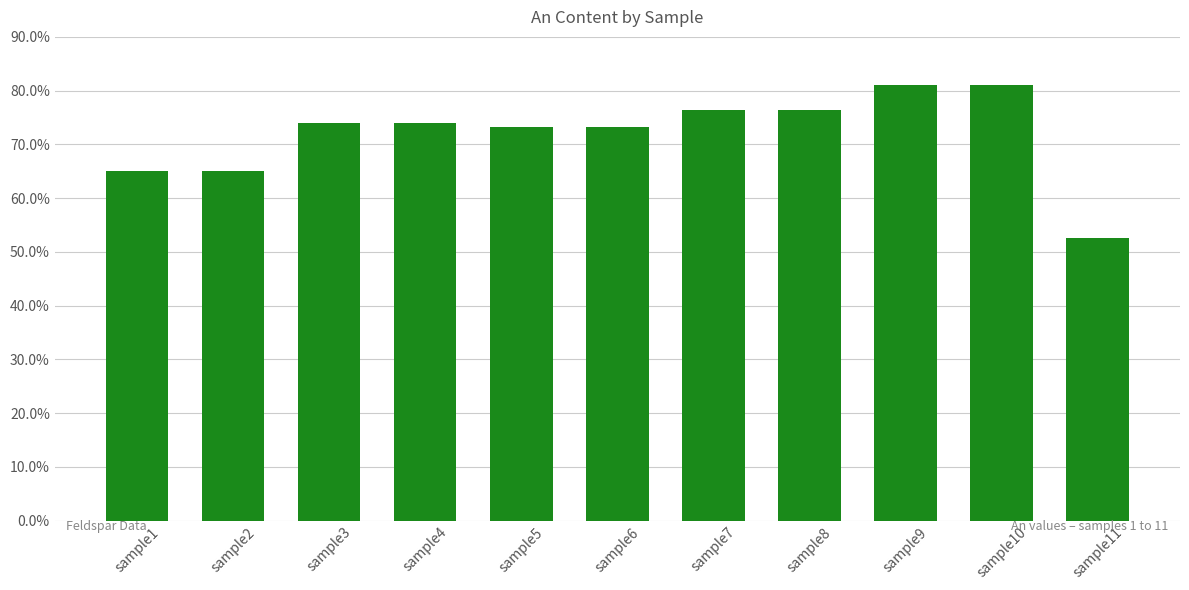

What value does the data have at sample11?

52.6